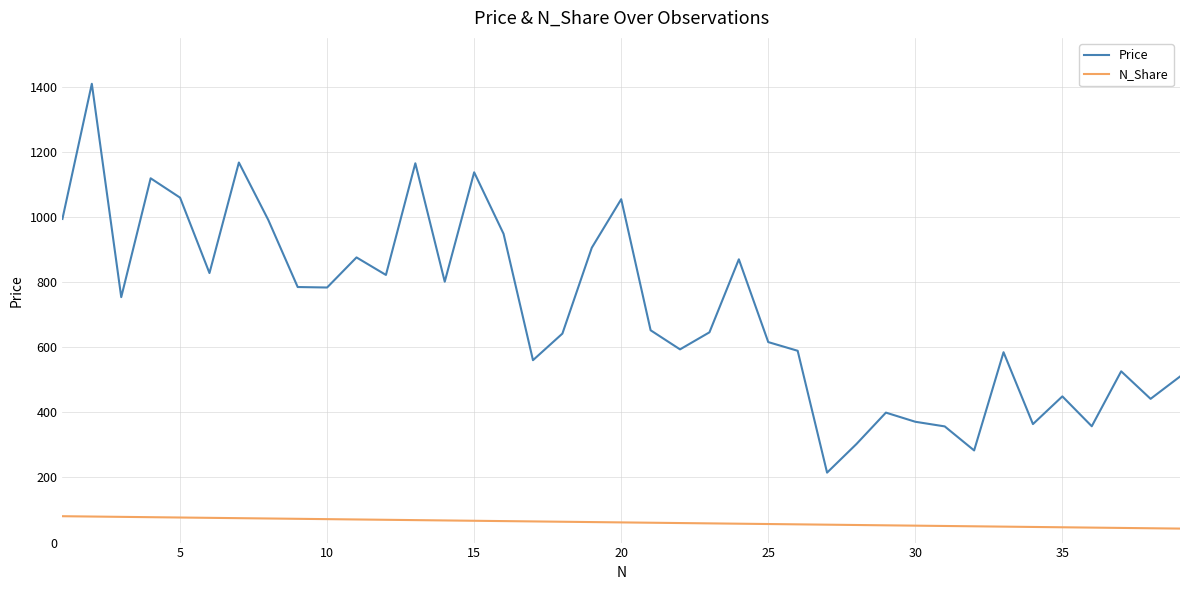

What is the highest value of the N_Share series?

81.0